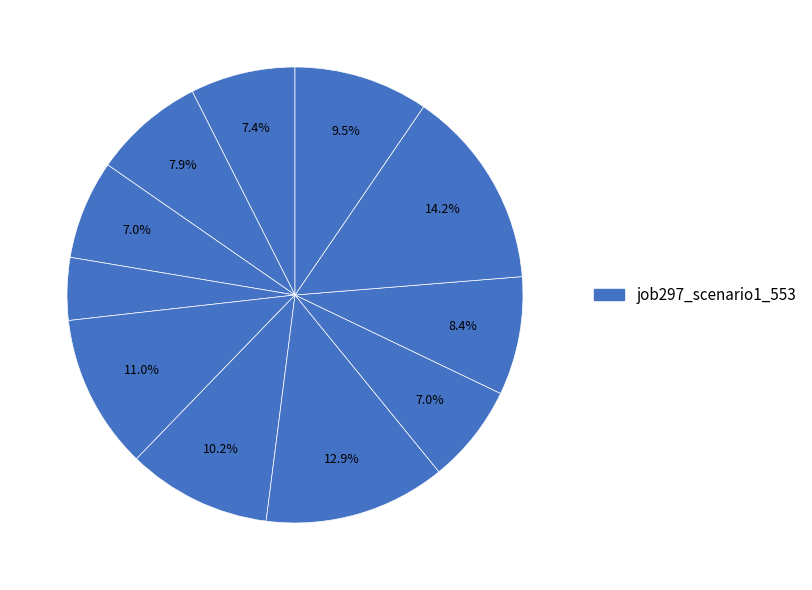

How many segments does this pie chart have?

11